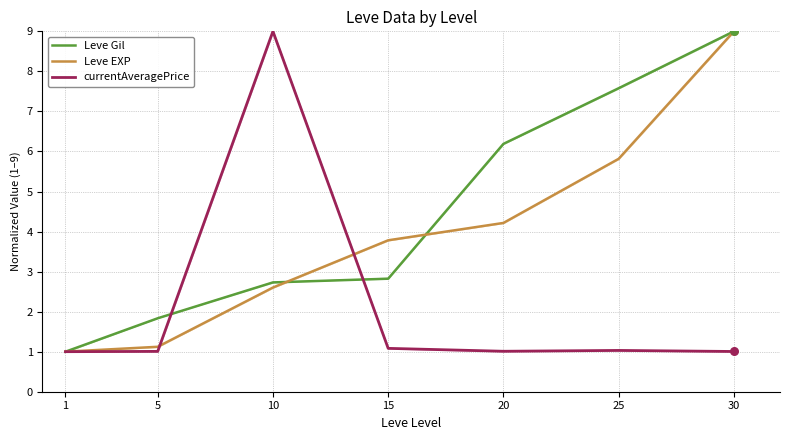

Which series reaches the minimum Y coordinate?

Leve Gil